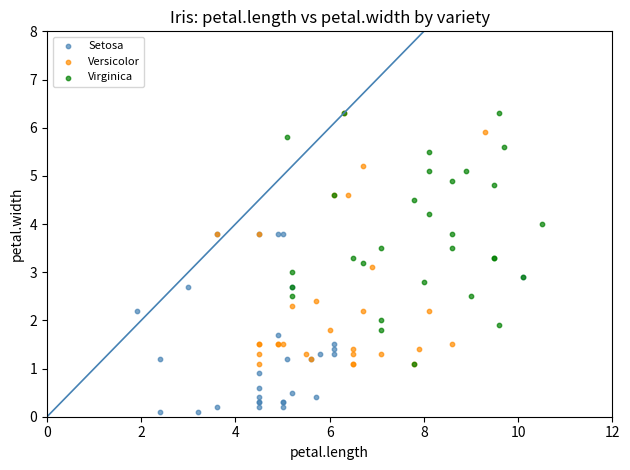

Which series contains the lowest Y value?

Setosa